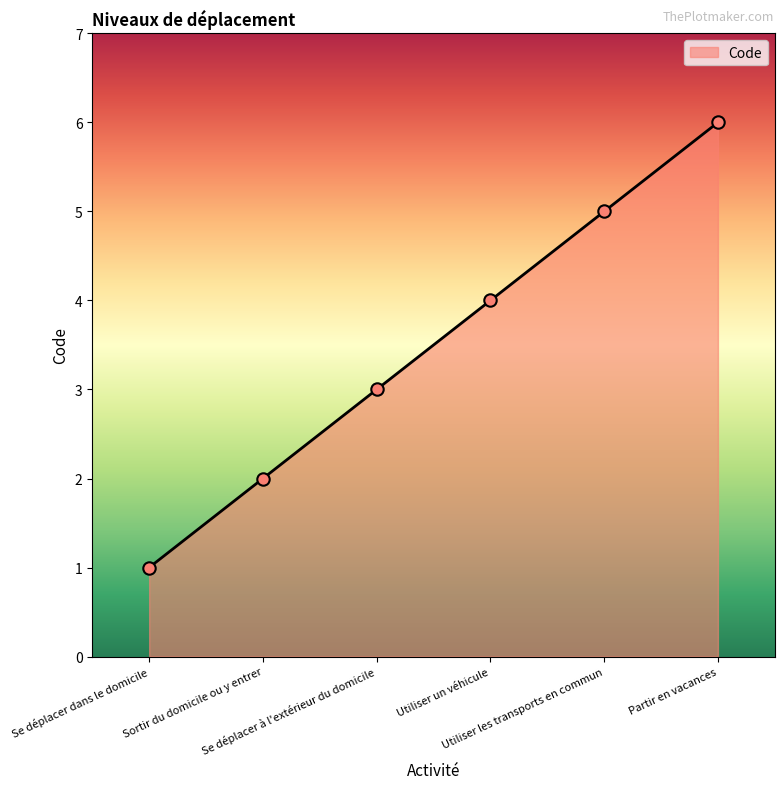

What is the change in value from Se déplacer dans le domicile to Utiliser un véhicule?

+3